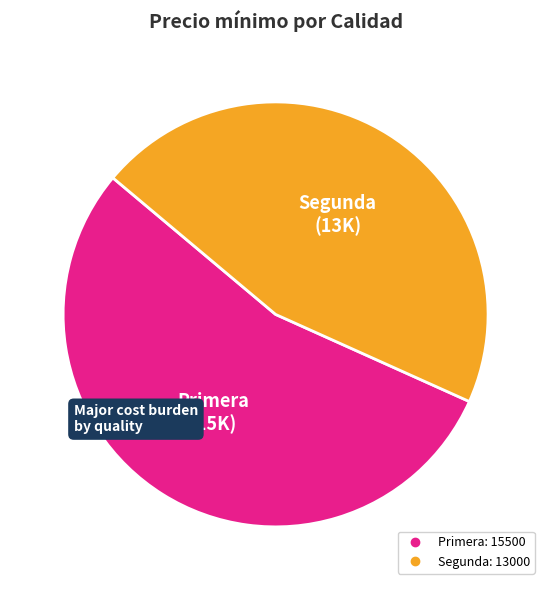

Does any single category account for the majority?

Yes